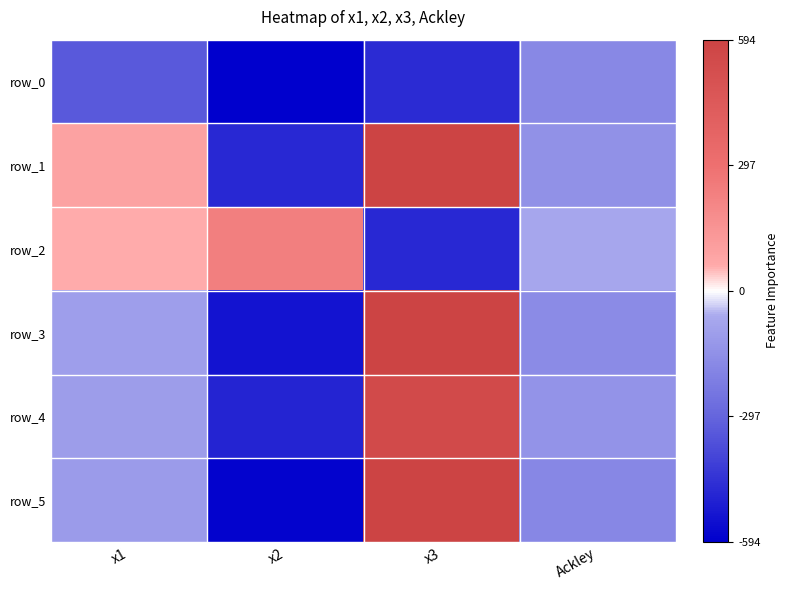

At which category is the sum across all series the highest?

x3